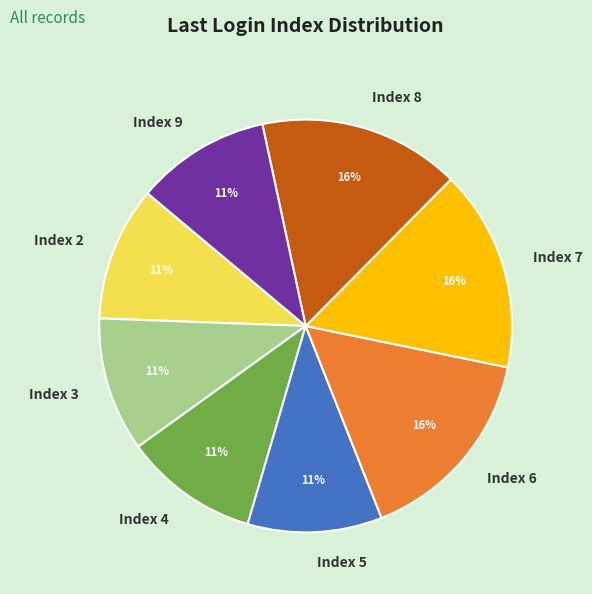

True or false: Index 6 accounts for 16% of the total.

True